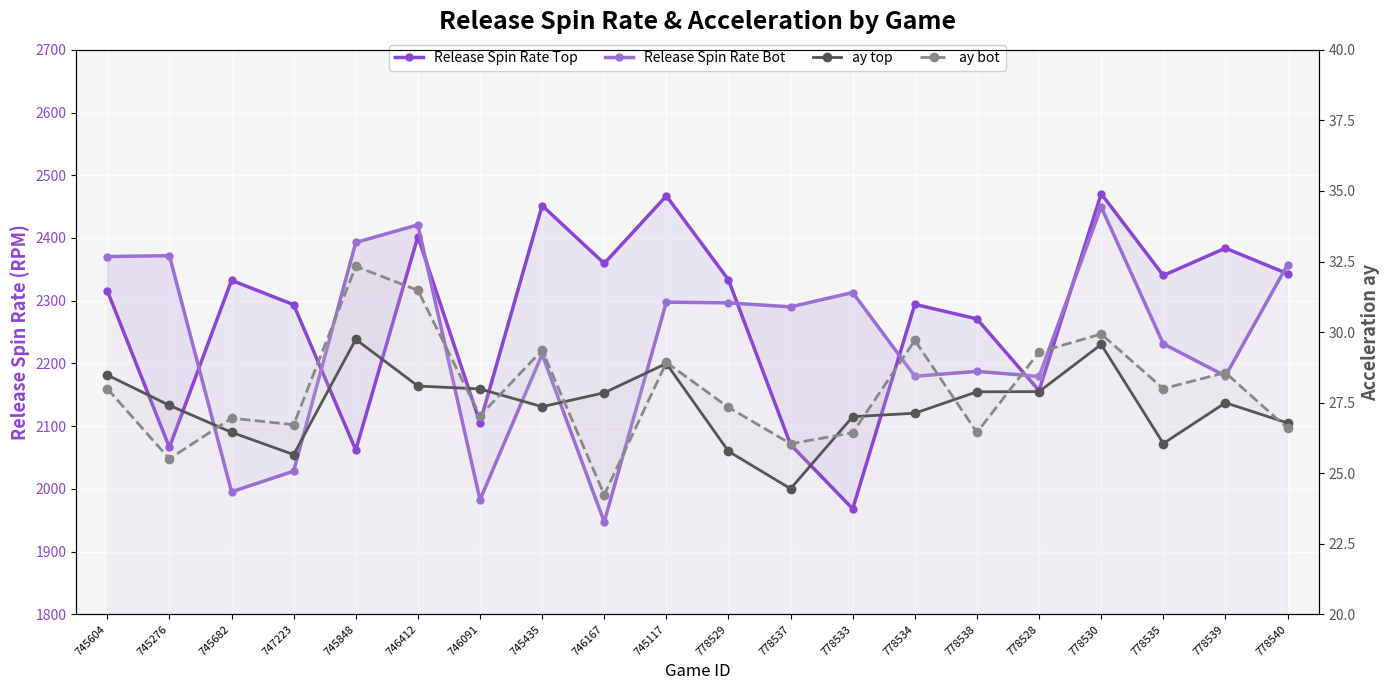

Is the value of ay bot at 745276 greater than the value of Release Spin Rate Top at 745848?

No